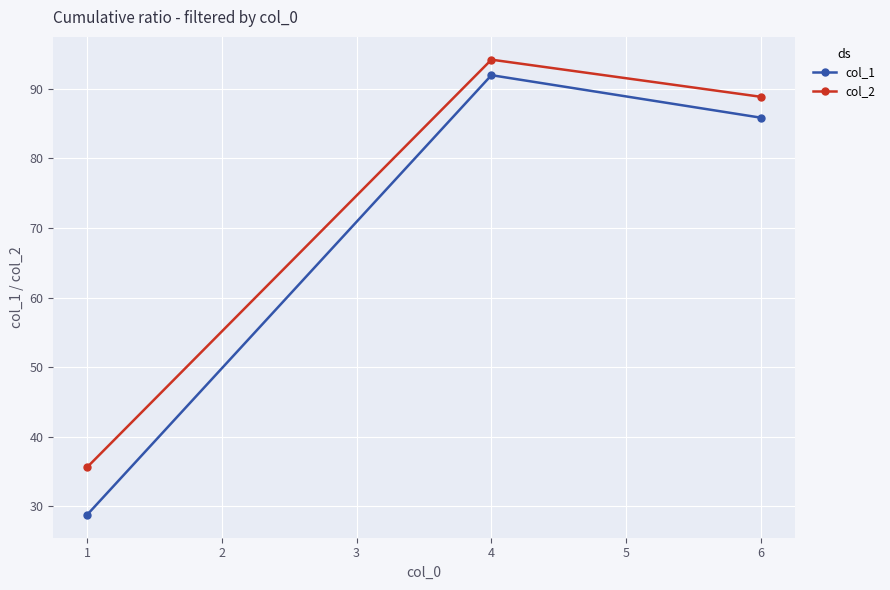

How many values in the col_2 series exceed 88?

2